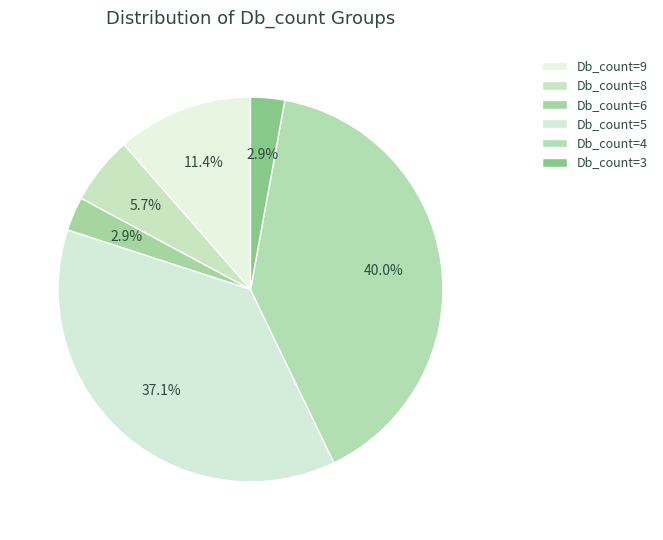

How many slices are in this pie chart?

6